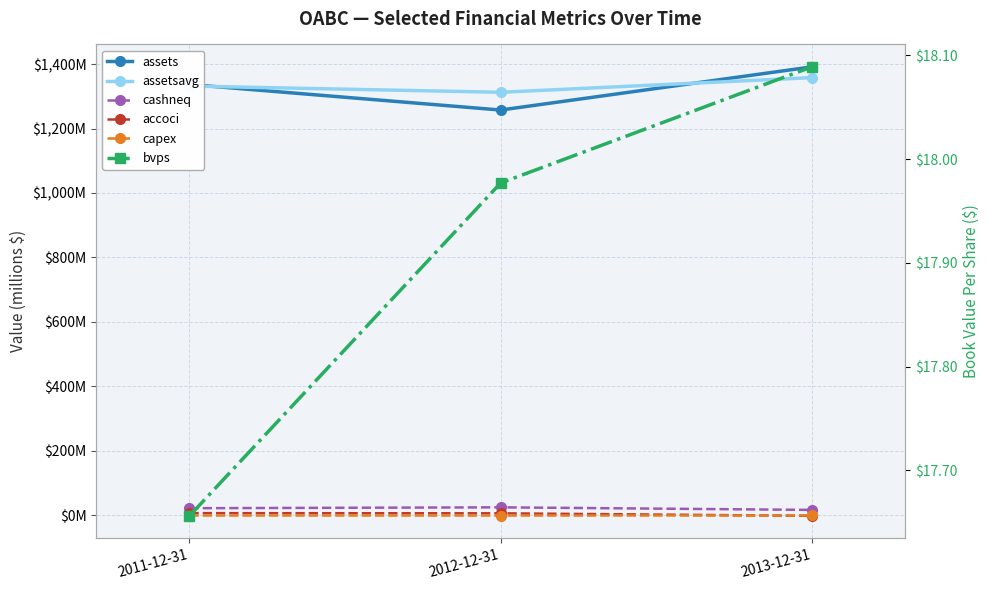

Reading left to right, transcribe all the data shown in this chart.

assets: 2011-12-31=1336.7	2012-12-31=1257.3	2013-12-31=1391.3
assetsavg: 2011-12-31=1331.7	2012-12-31=1312.5	2013-12-31=1358.0
cashneq: 2011-12-31=21.2	2012-12-31=23.9	2013-12-31=15.9
accoci: 2011-12-31=5.9	2012-12-31=5.3	2013-12-31=-2.5
capex: 2011-12-31=-1.5	2012-12-31=-1.6	2013-12-31=-1.4
bvps: 2011-12-31=17.7	2012-12-31=18.0	2013-12-31=18.1